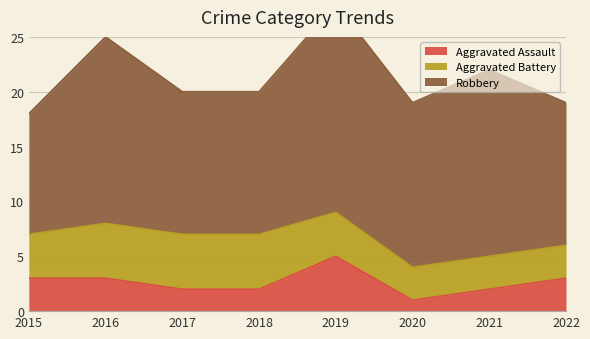

At which category does Robbery reach its first local peak?

2016